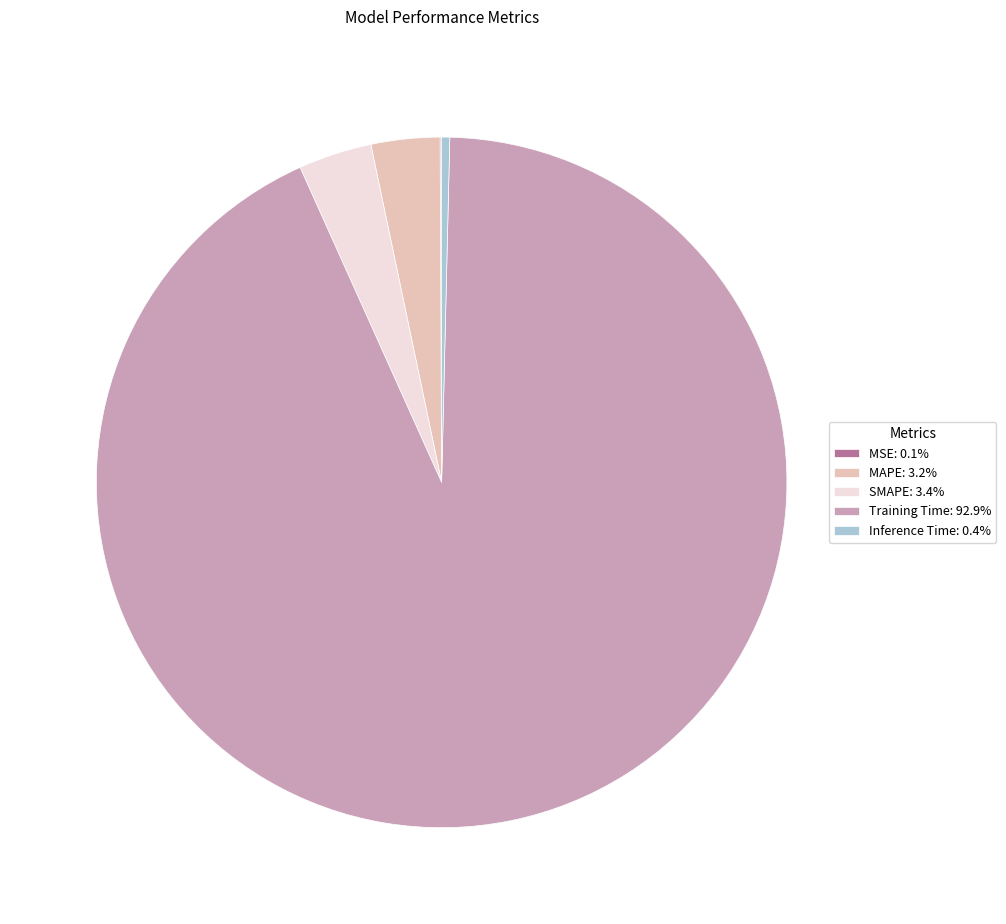

Does Training Time: 92.9% account for over 50% of the chart?

Yes